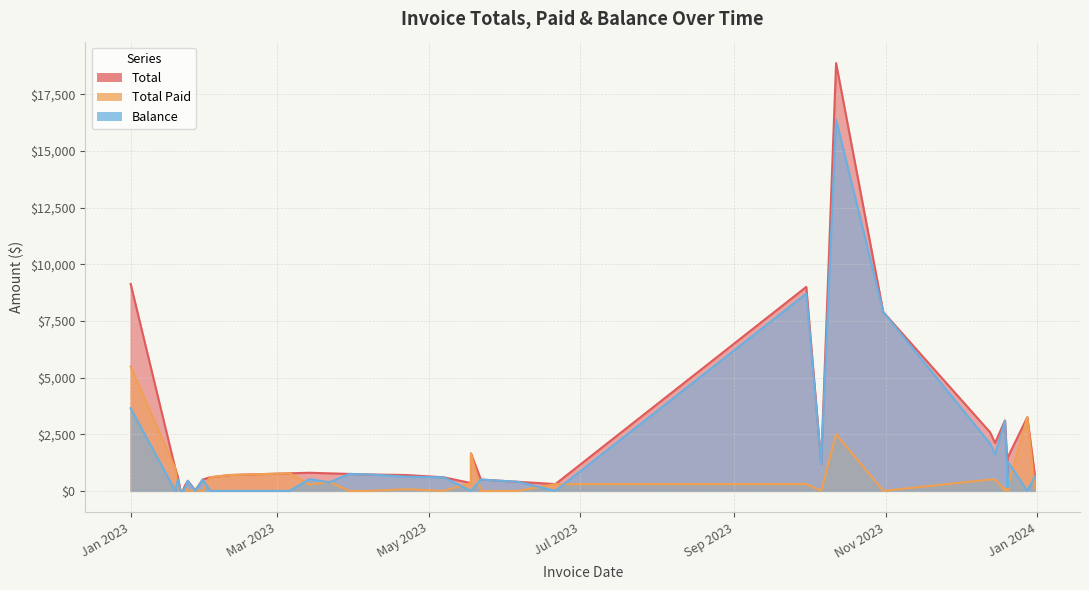

The Total Paid series shows 25.8 at 9. True or false?

False